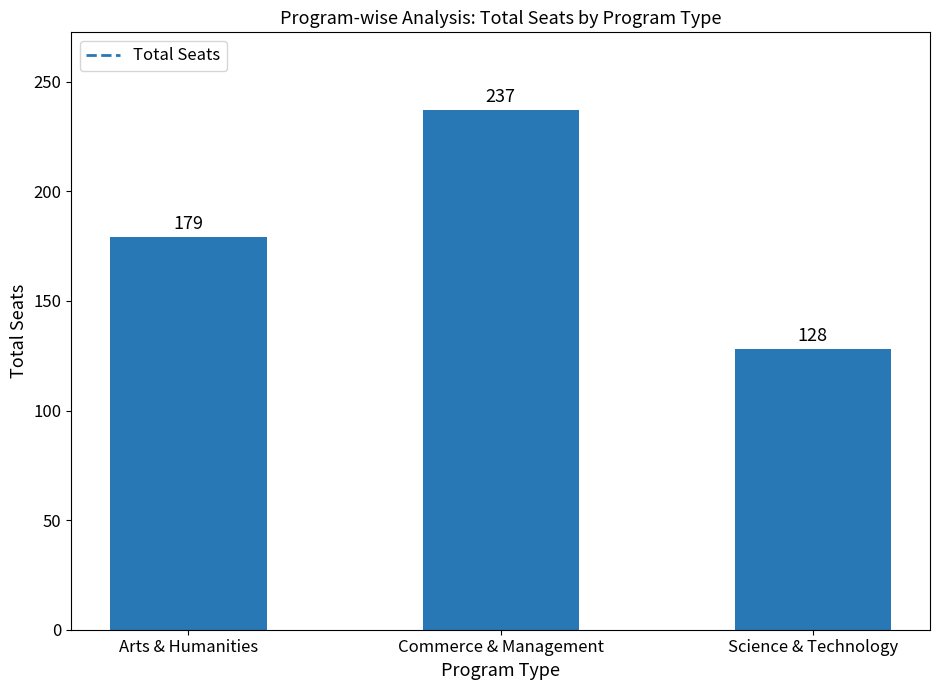

Are the bars grouped side by side (vs. stacked)?

No